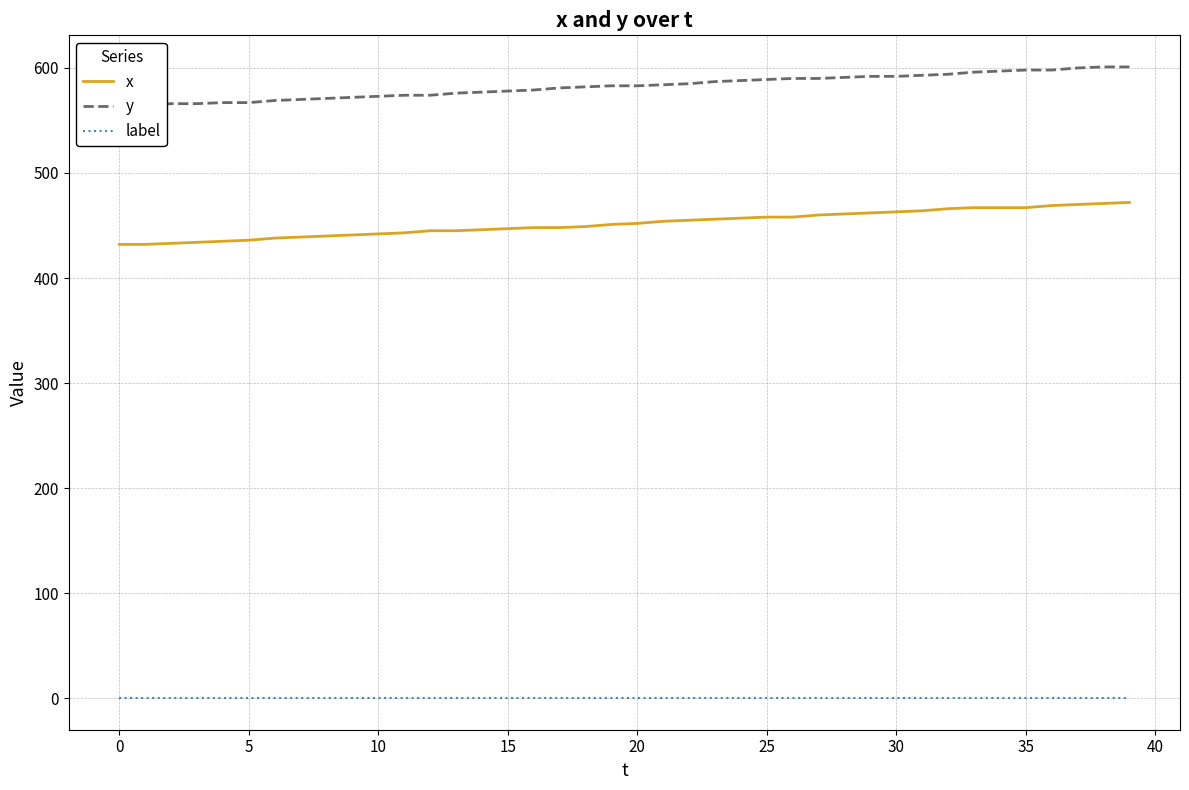

True or false: x has a value of 126 at 15.

False